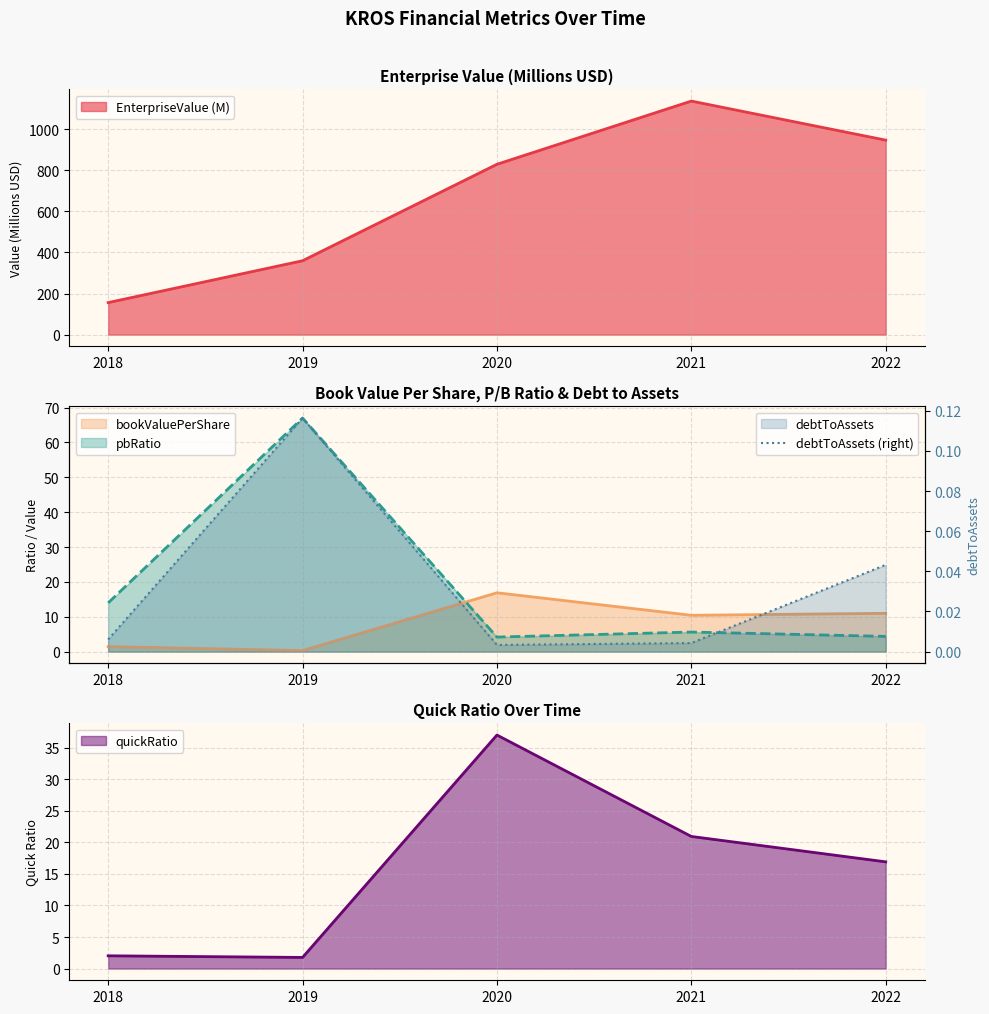

Where is the first local minimum?

2020